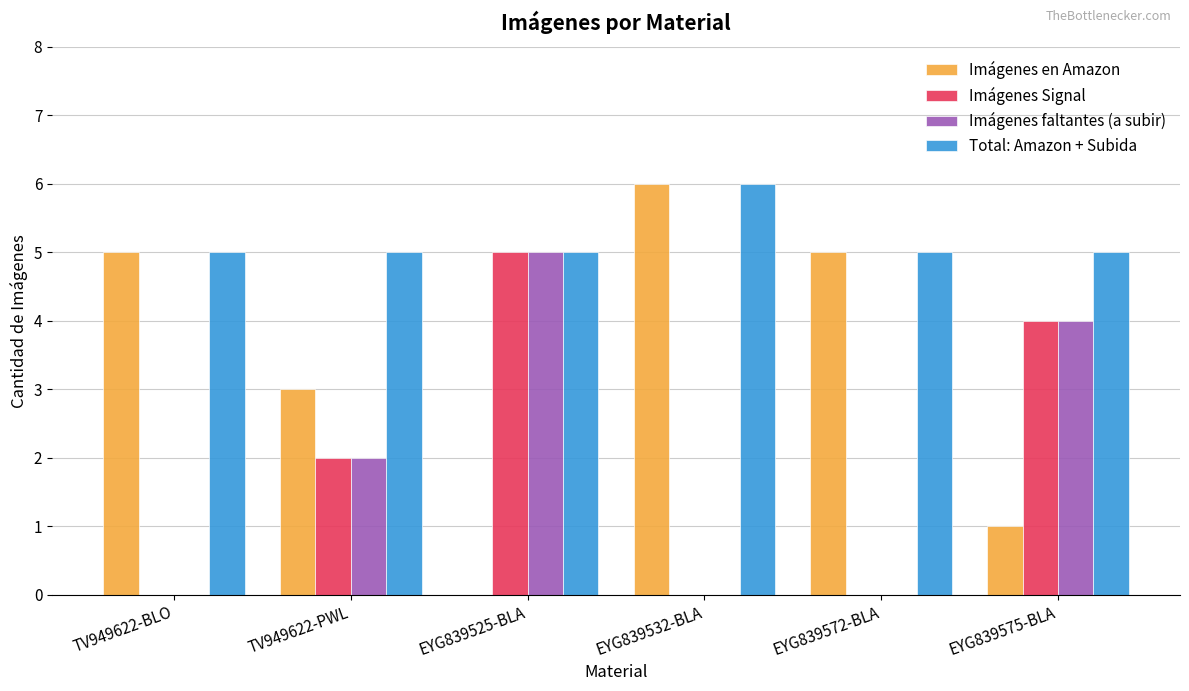

The value of Imágenes Signal at TV949622-BLO is -2. True or false?

False